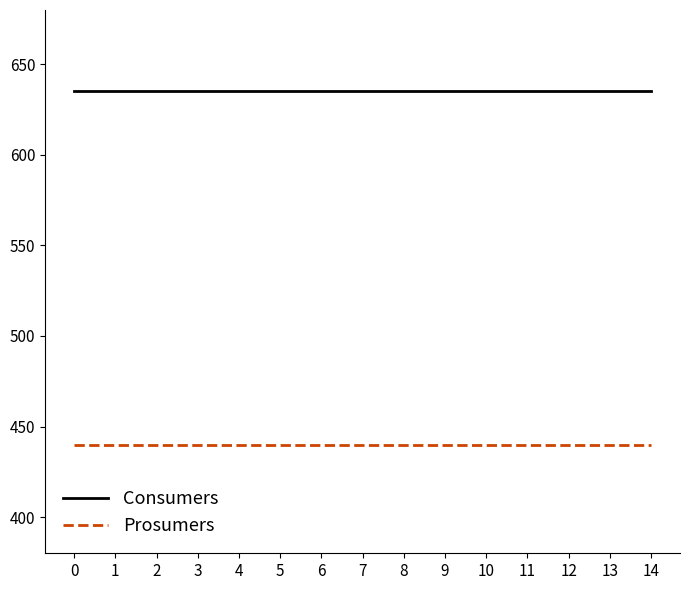

Is the value of Consumers at 12 greater than the value of Prosumers at 0?

Yes